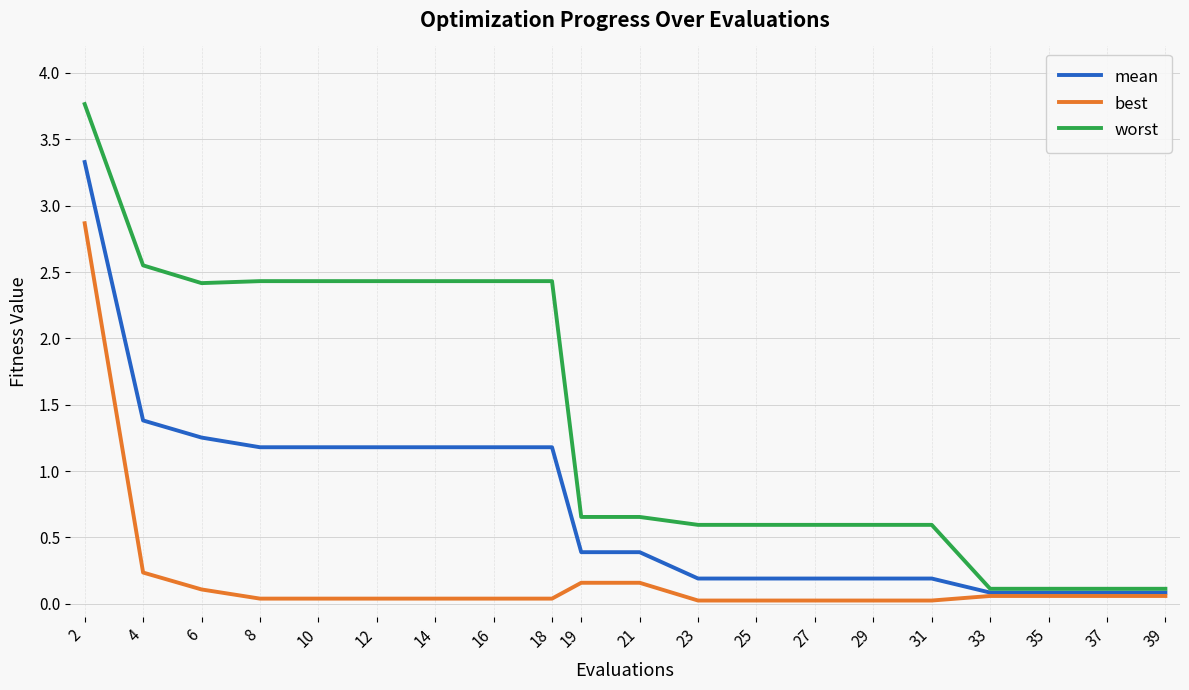

Which series has the widest spread of values?

worst